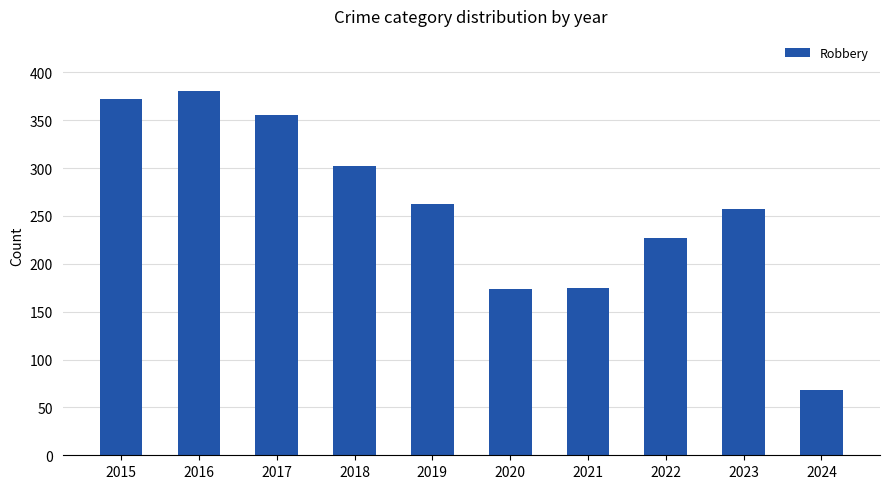

What is the value of the 5th bar from the left?

263